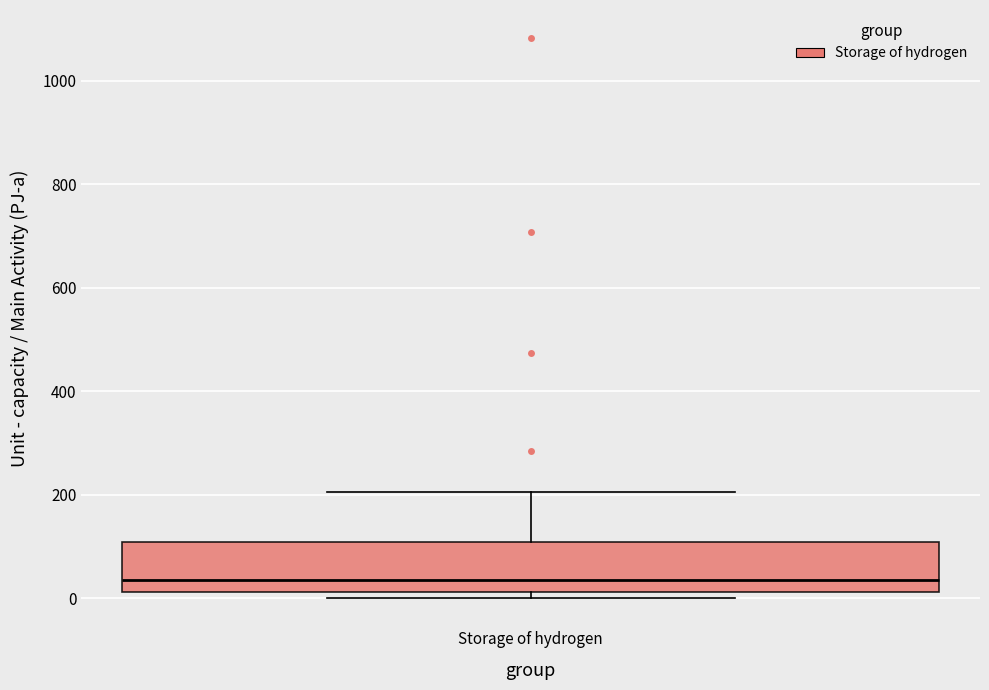

Transcribe this box plot: give where the median line is, the range the box spans, and where the two whiskers end, as read against the y-axis. The values are not printed on the chart, so give them approximately, as read against the axis.

median 40, box 20 to 100, whiskers 0 to 200